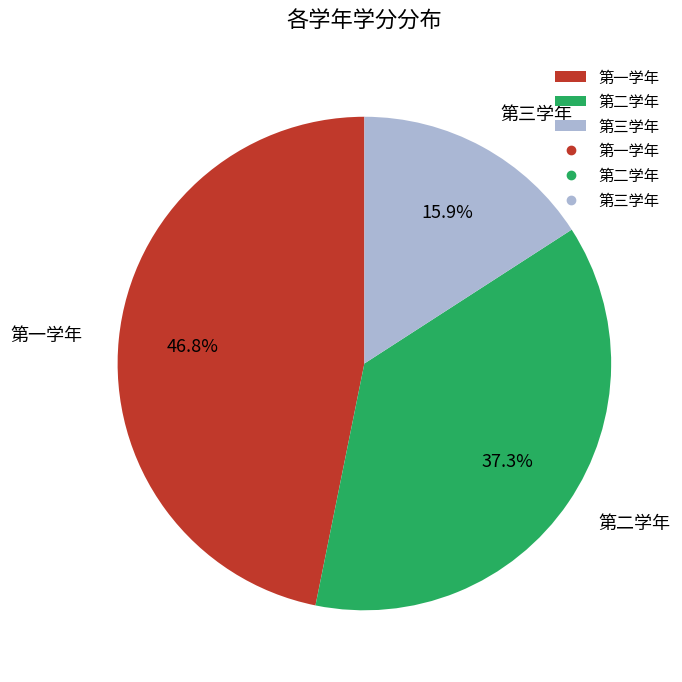

What is the smallest slice in the pie chart?

第三学年